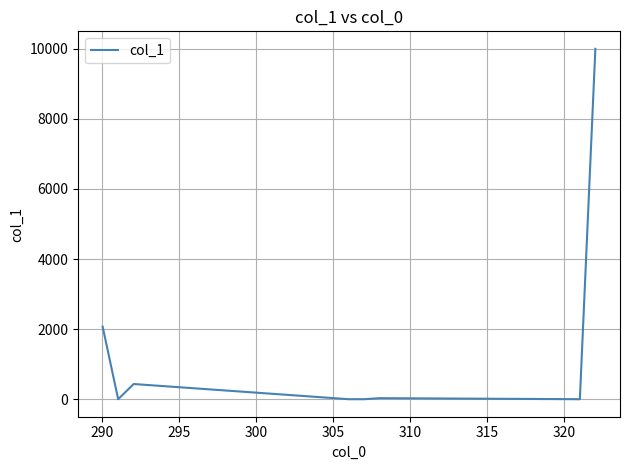

What is the difference between the maximum and minimum values?

10000.0